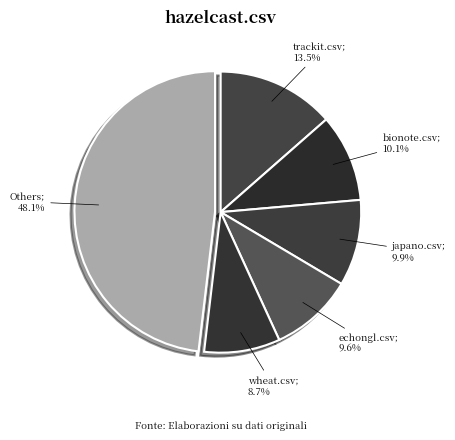

How many segments does this pie chart have?

6